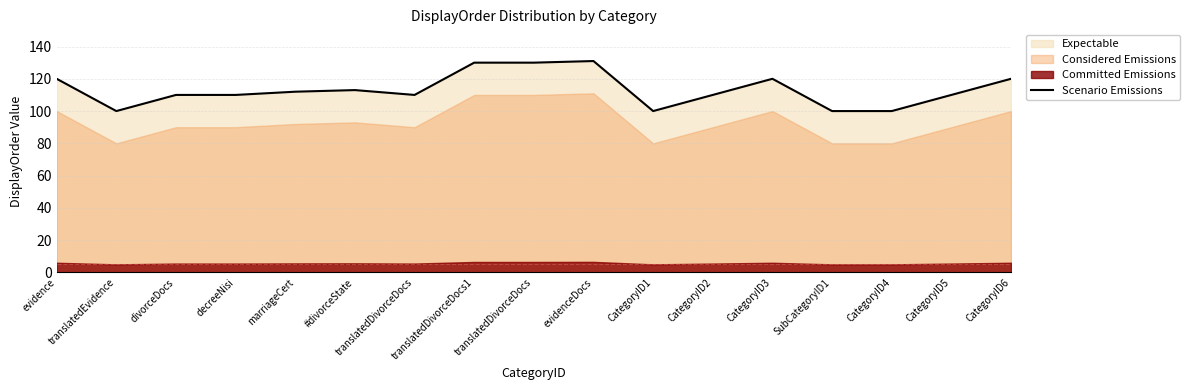

Which category has the lowest value across all series?

translatedEvidence